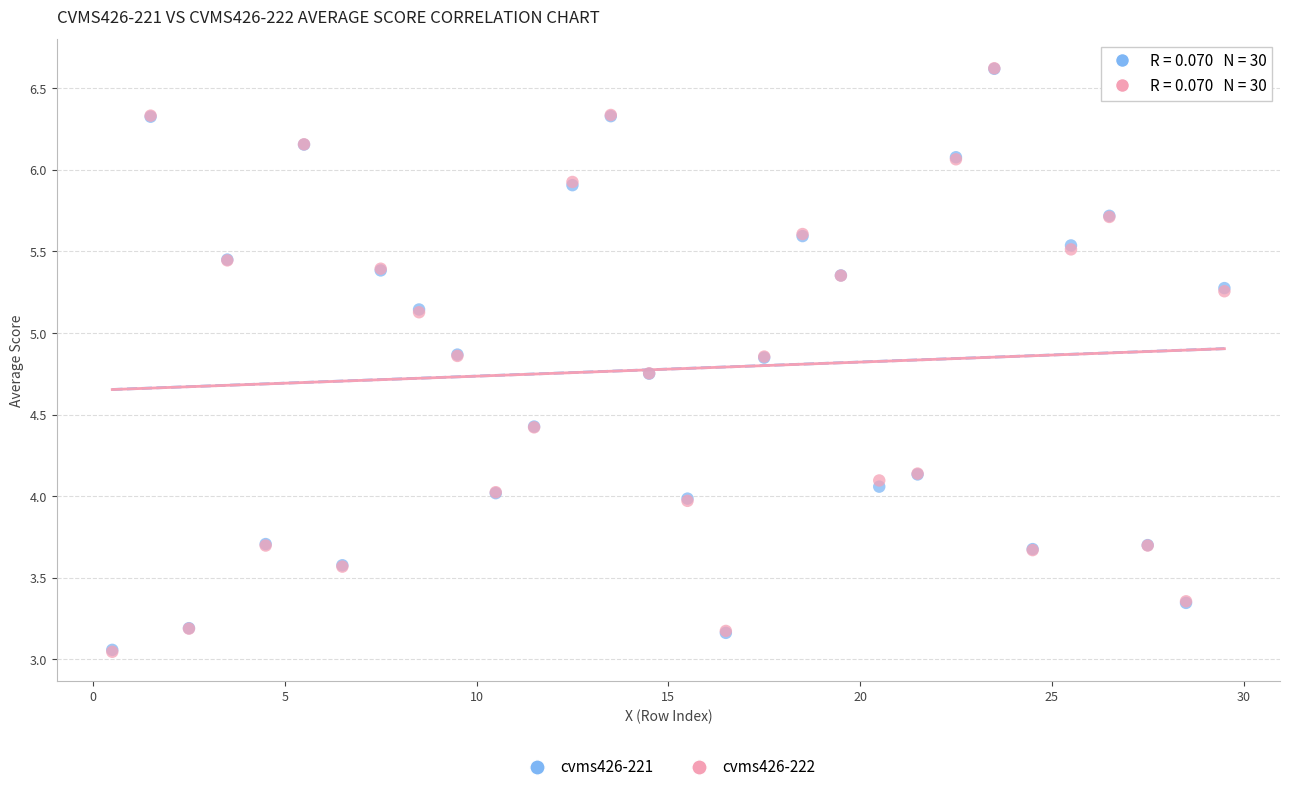

What are all the series names shown in the legend?

cvms426-221, cvms426-222